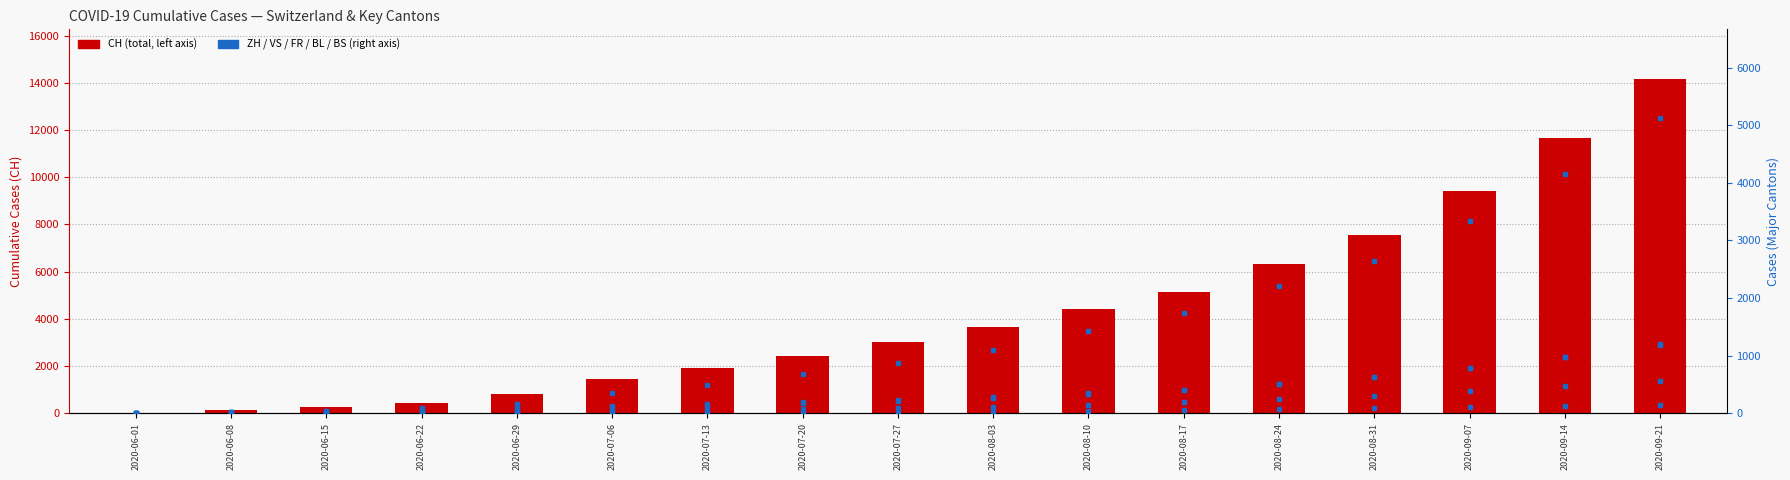

Does the chart contain any negative values?

No